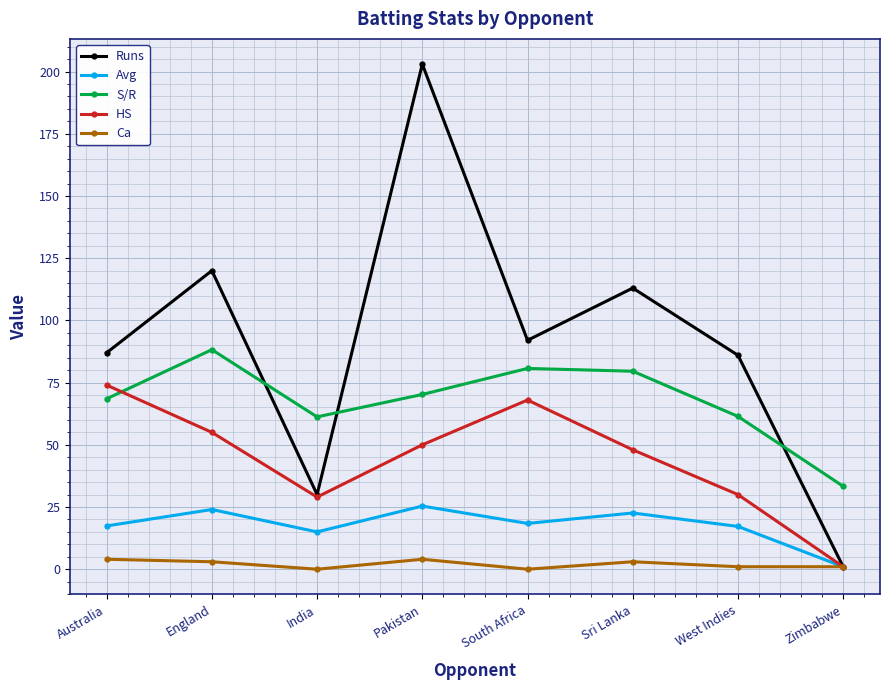

At which category does Ca reach its first local valley?

India